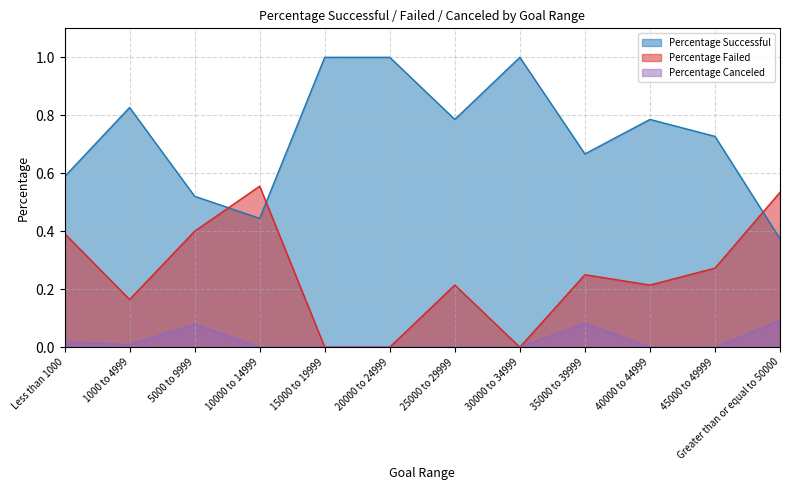

List the labels in order of Percentage Canceled value, largest first.

Greater than or equal to 50000, 35000 to 39999, 5000 to 9999, Less than 1000, 1000 to 4999, 10000 to 14999, 15000 to 19999, 20000 to 24999, 25000 to 29999, 30000 to 34999, 40000 to 44999, 45000 to 49999